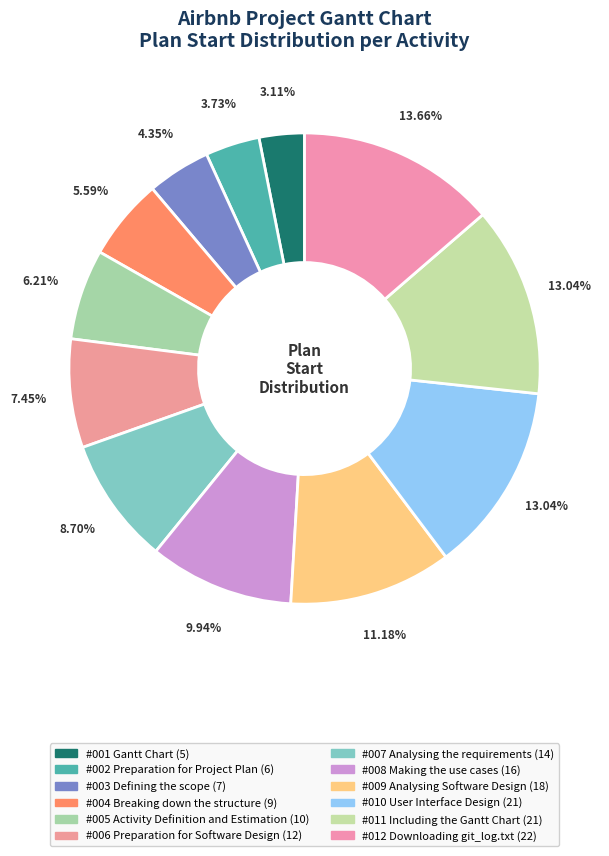

Count the number of slices in the pie.

12